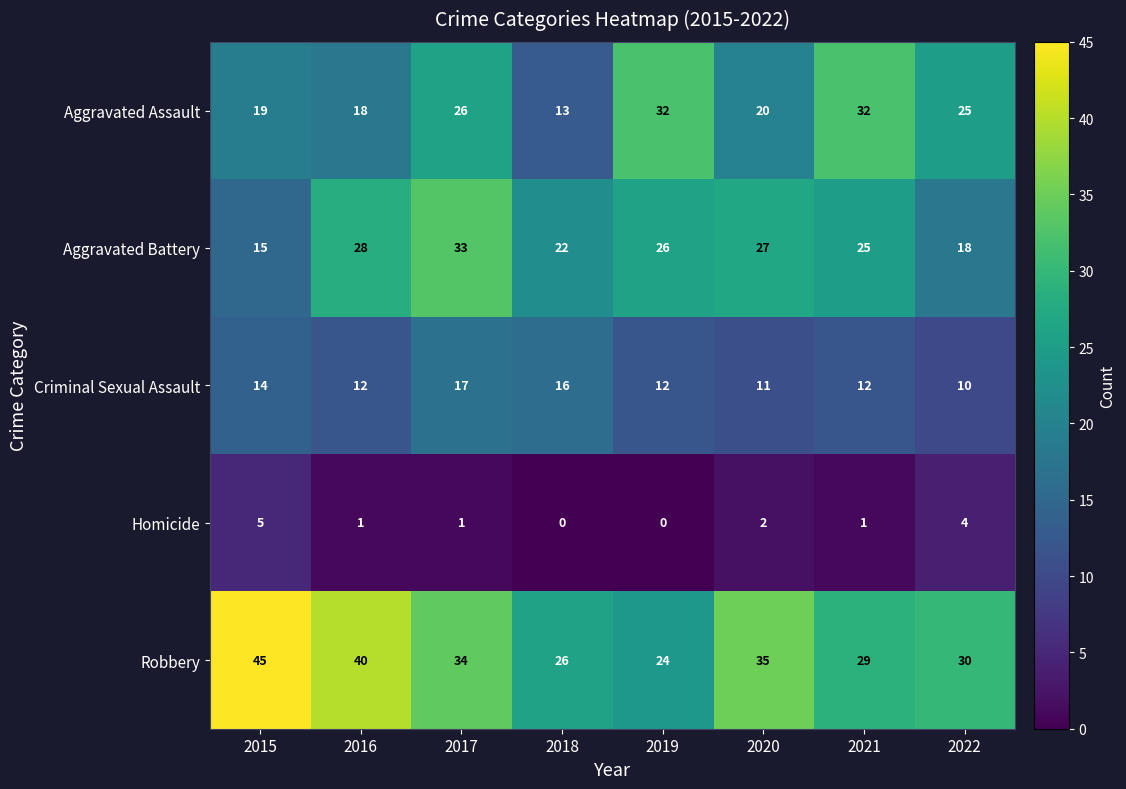

What is the greatest value displayed?

45